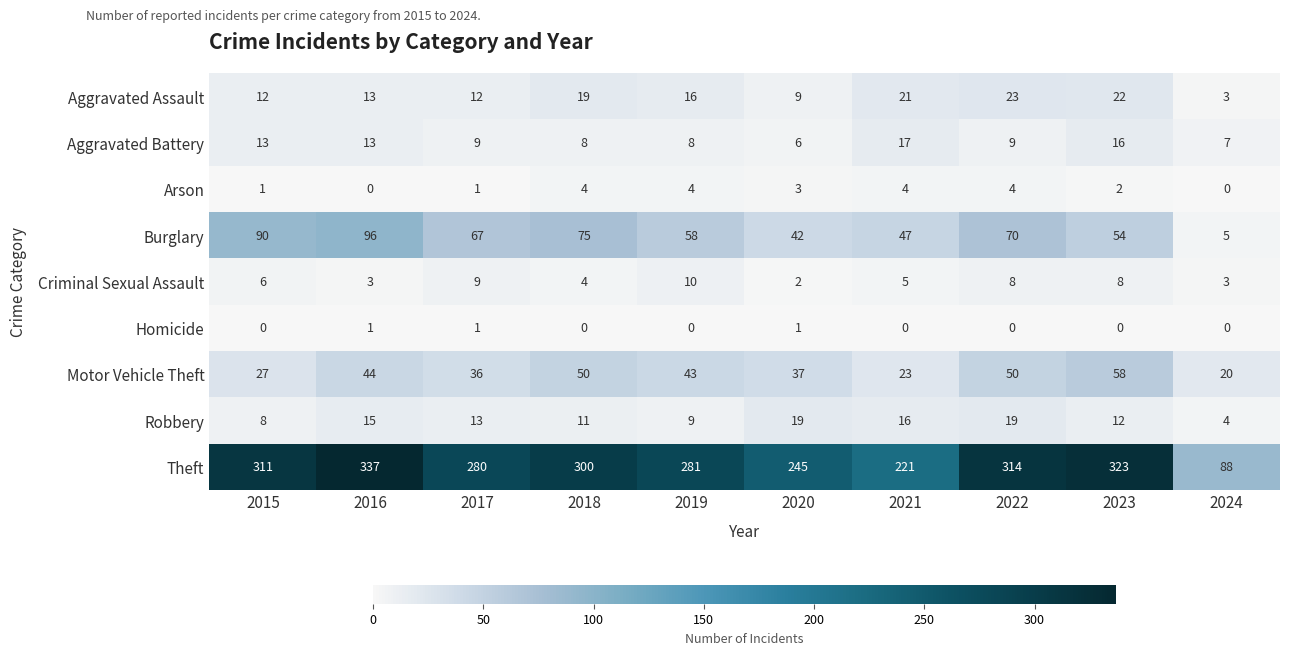

What is the sum of the Burglary values at 2022 and 2021?

117